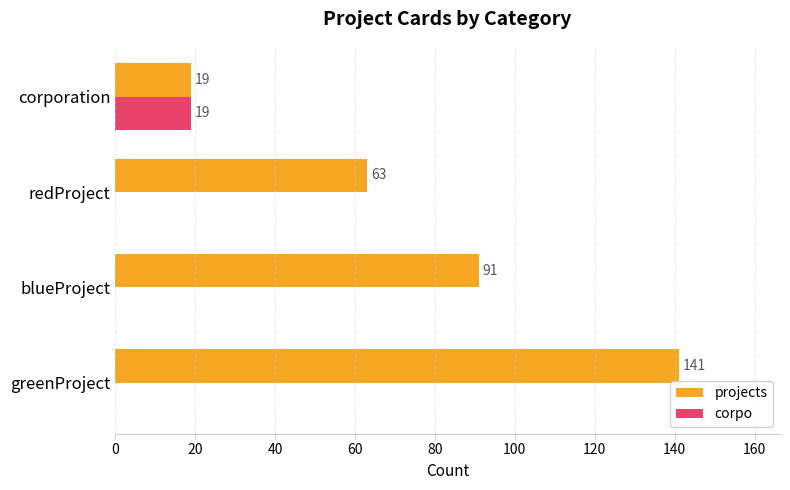

Where is projects nearest to the value 80?

blueProject